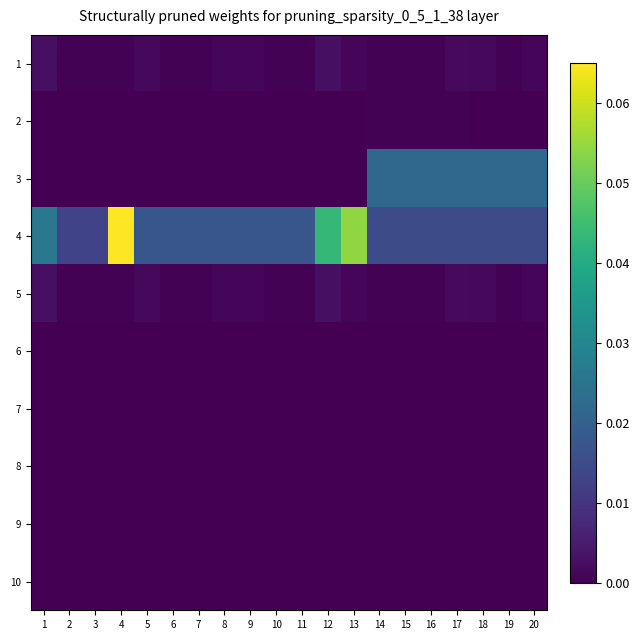

Which category has the highest value across all series?

4